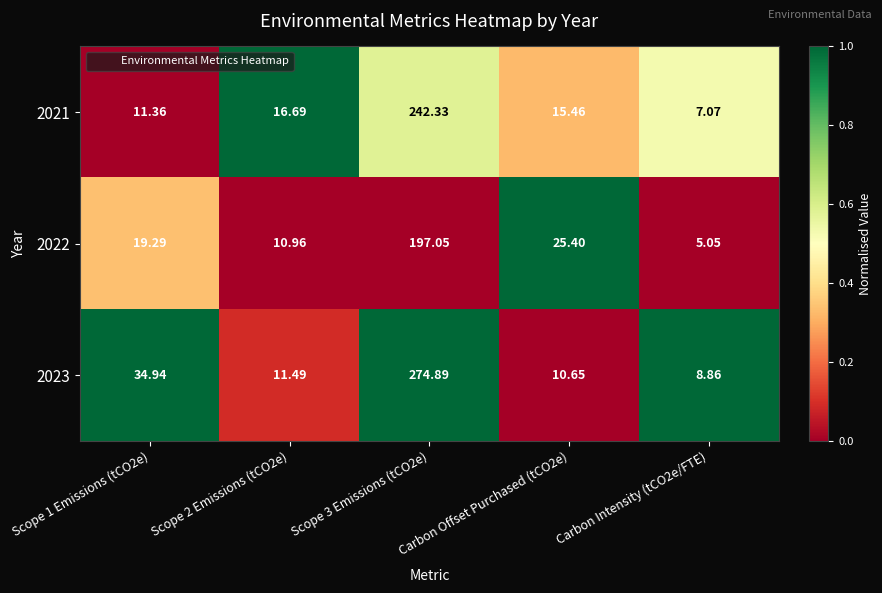

Count the number of data series in this chart.

3